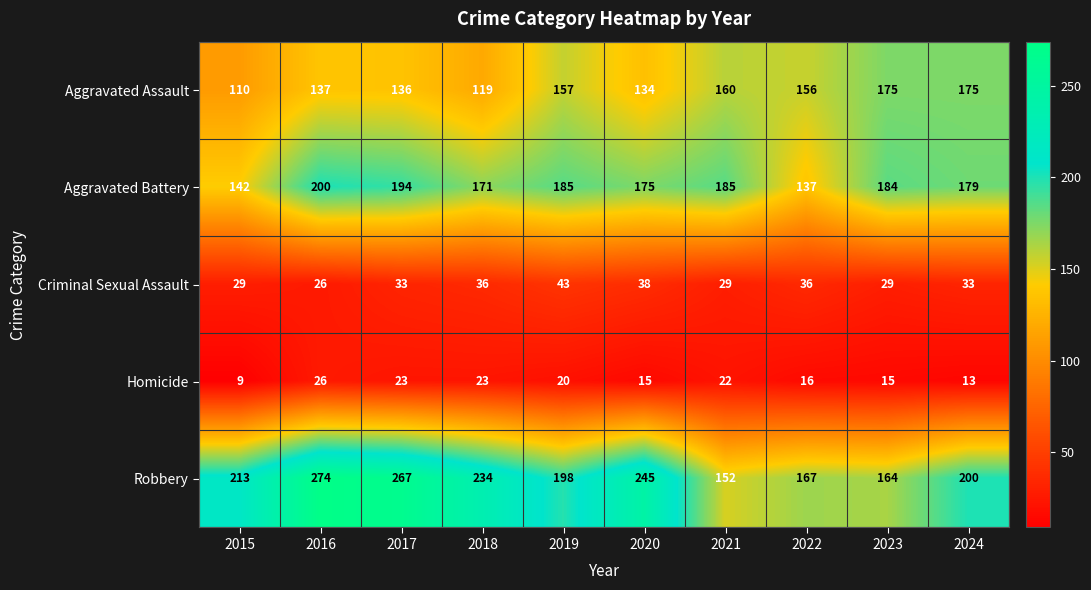

At which category is the sum across all series the highest?

2016